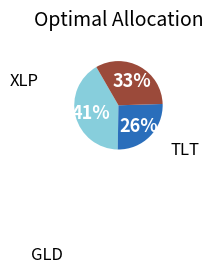

To the nearest percent, what is the average slice percentage?

33%